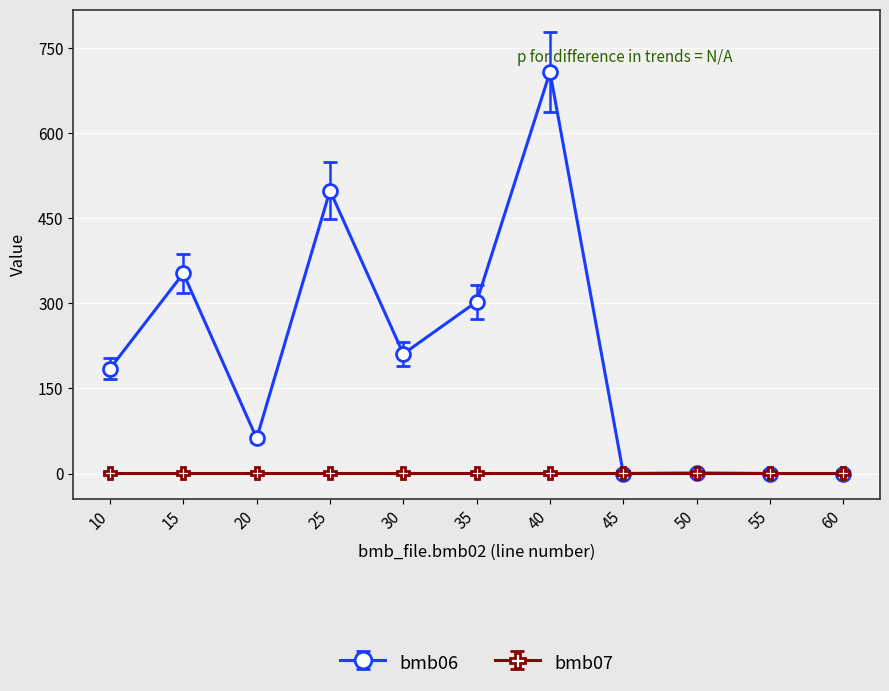

The value of bmb06 at 20 is 28.0. True or false?

False